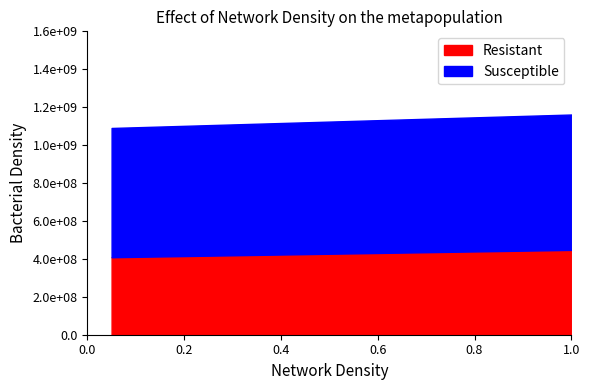

How many lines are shown in the chart?

2